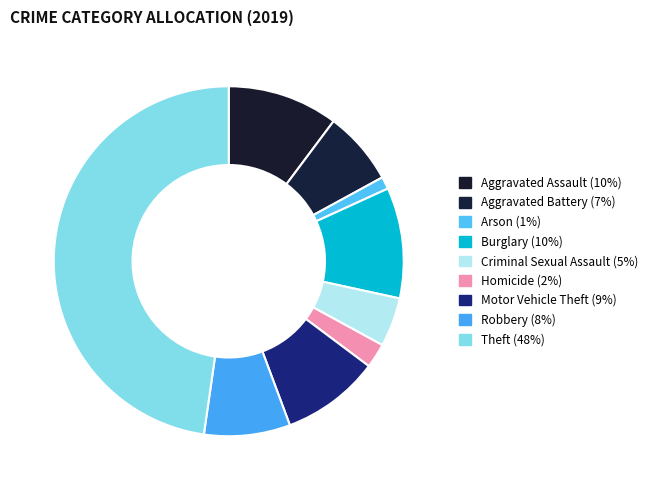

How much of the chart is everything except Robbery?

92.0%